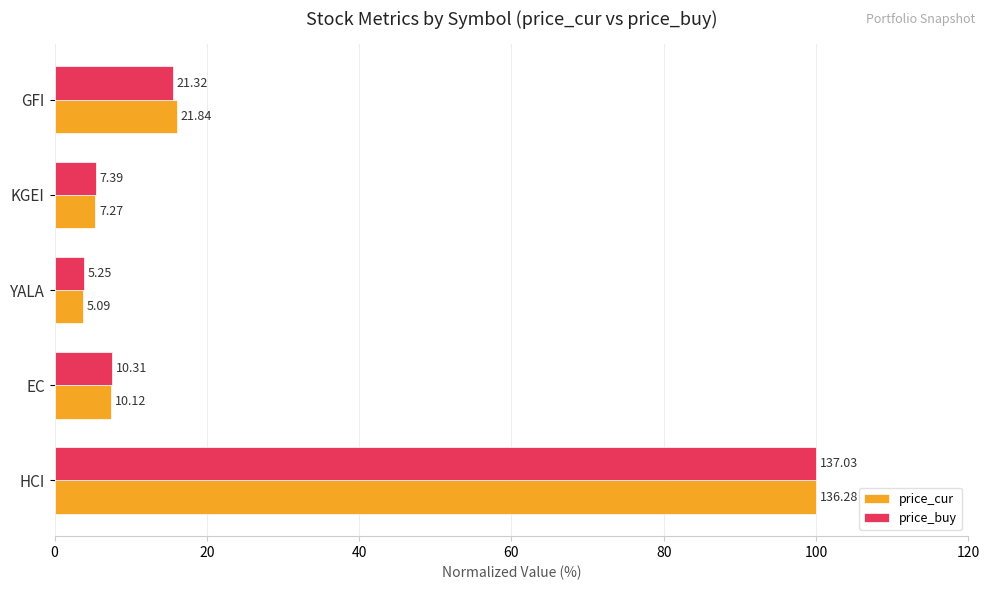

Which series has the largest total across all categories?

price_cur